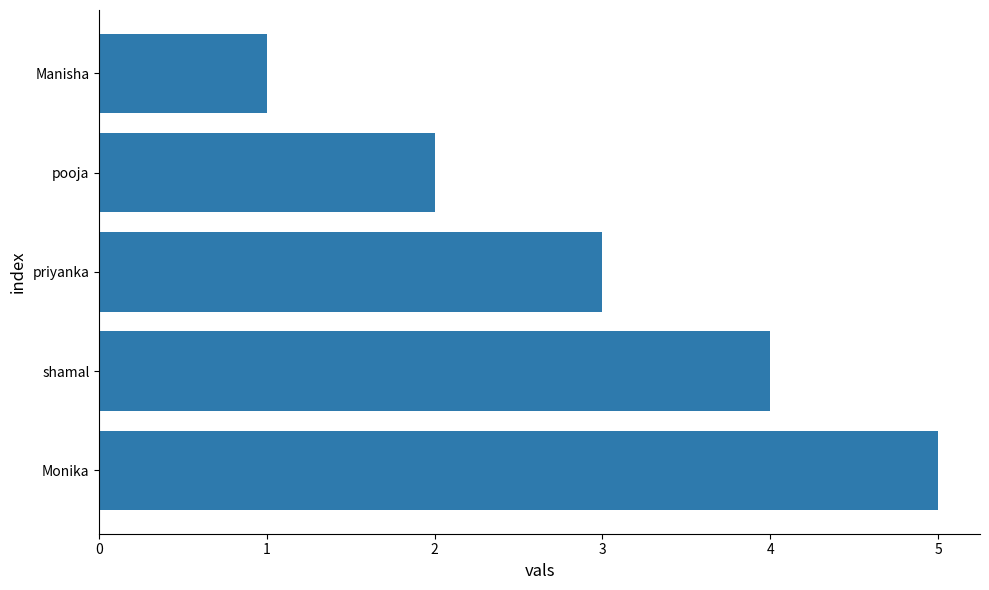

What position from the top is Manisha?

1